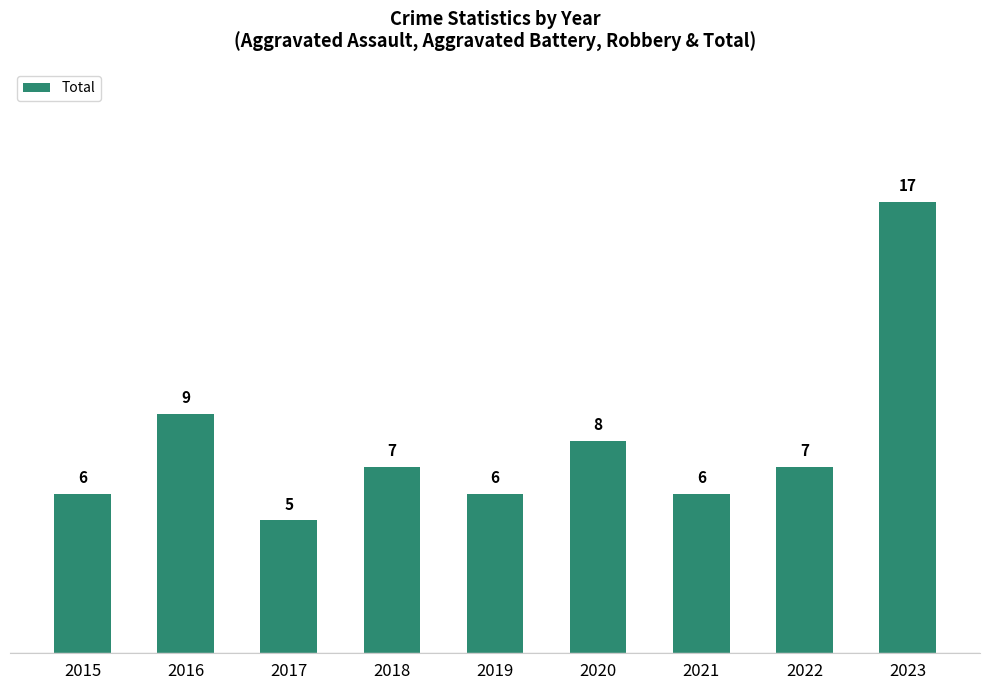

What is the smallest value displayed?

5